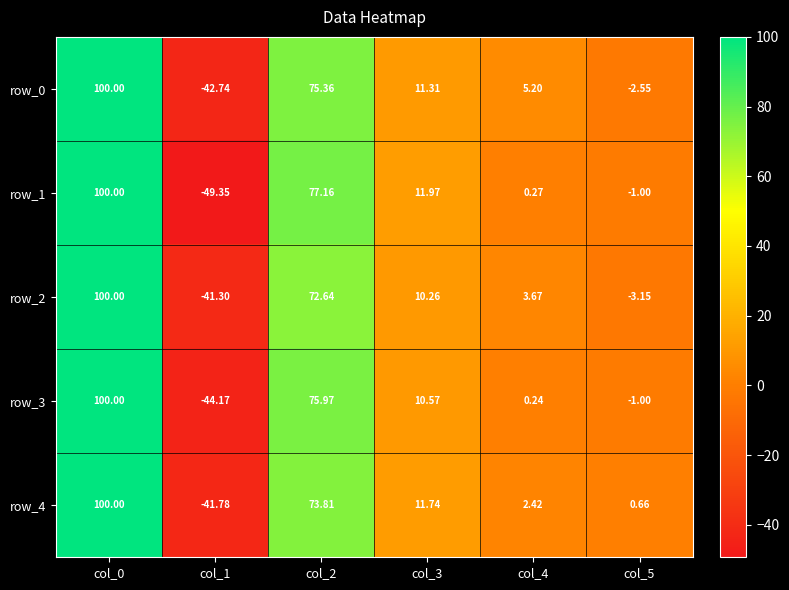

Is the value of row_4 at col_0 greater than the value of row_2 at col_4?

Yes